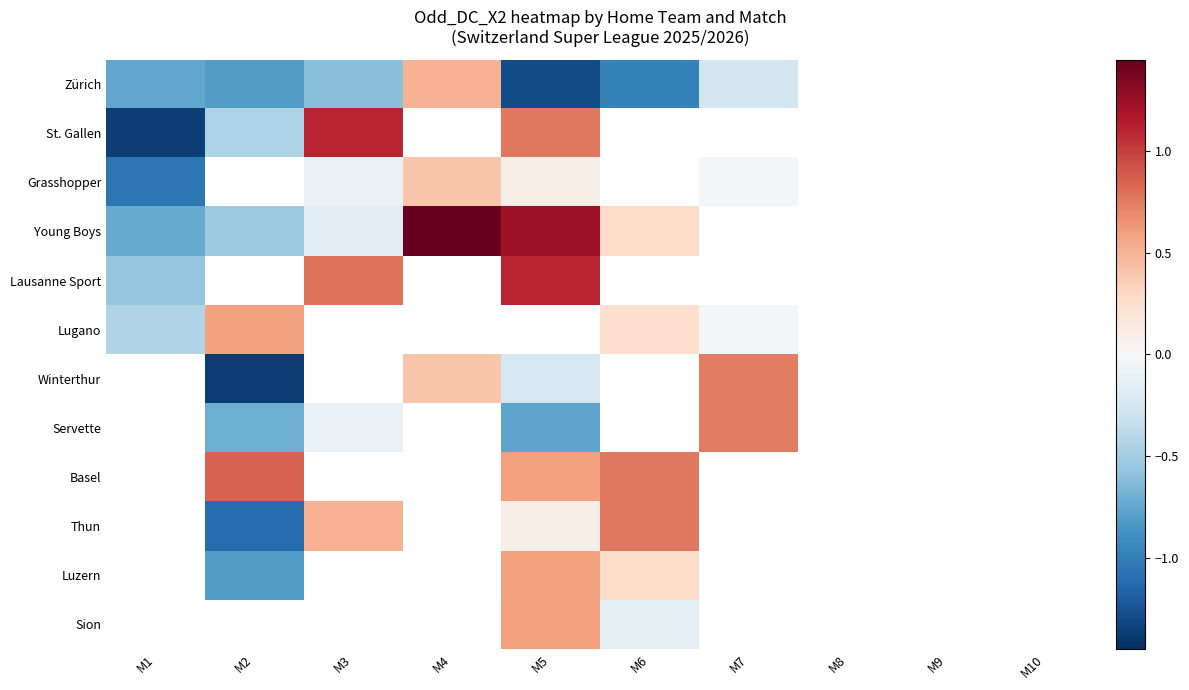

How many distinct data groups are displayed?

12